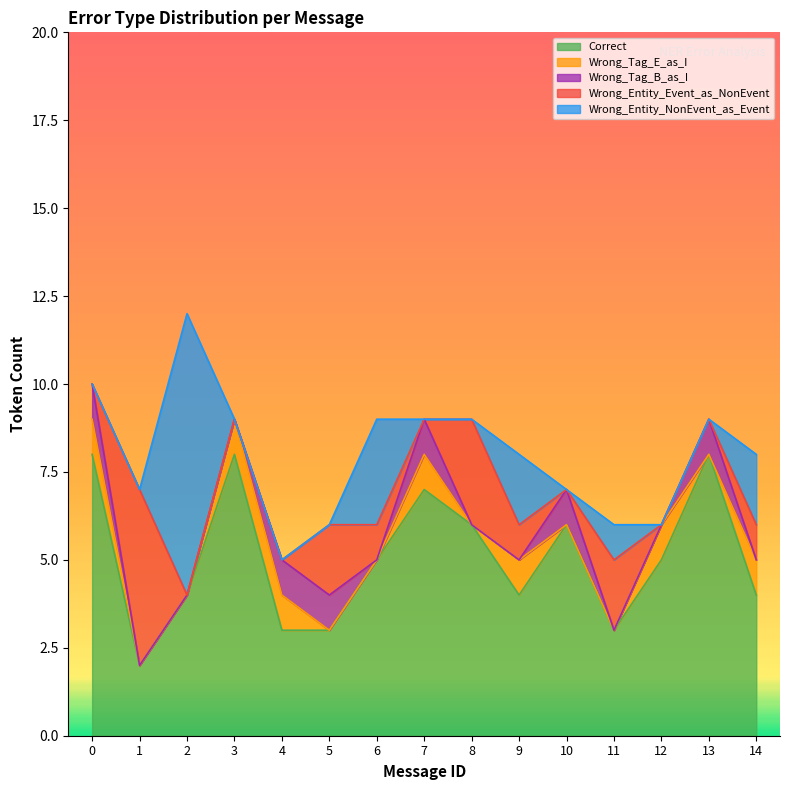

What are all the series names shown in the legend?

Correct, Wrong_Tag_E_as_I, Wrong_Tag_B_as_I, Wrong_Entity_Event_as_NonEvent, Wrong_Entity_NonEvent_as_Event